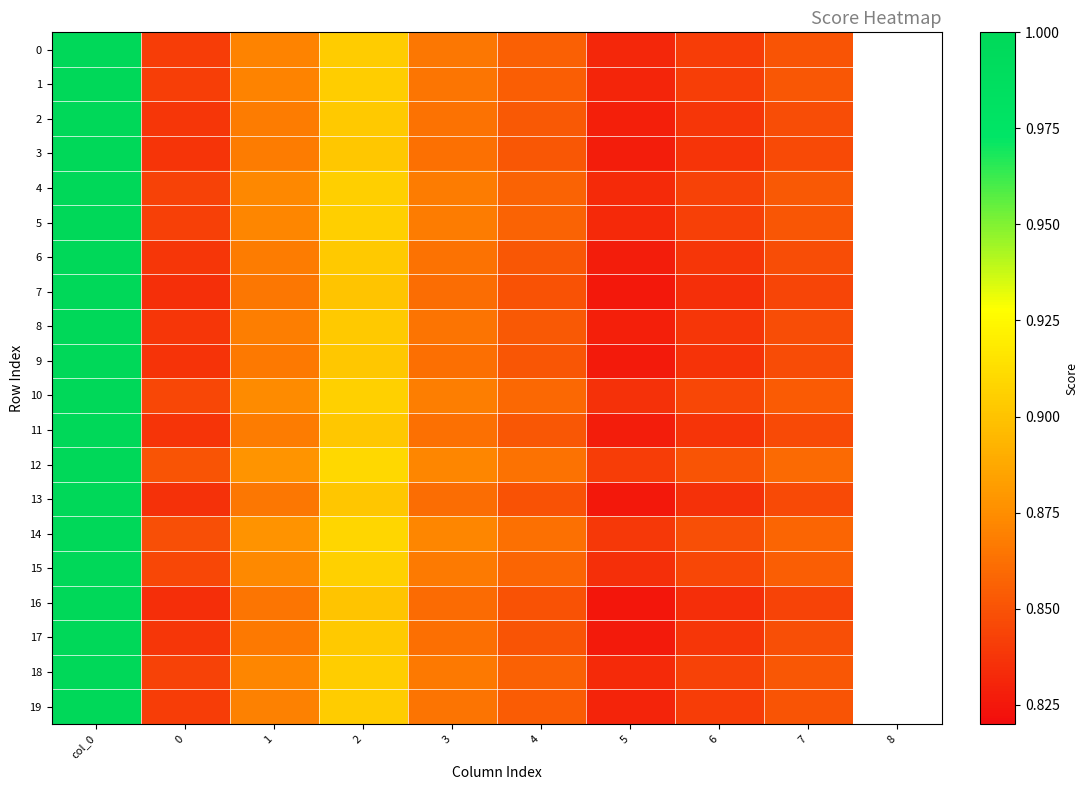

What is the greatest value displayed?

1.0